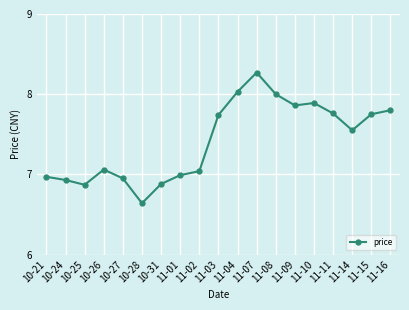

Which category has the highest value across all series?

11-07